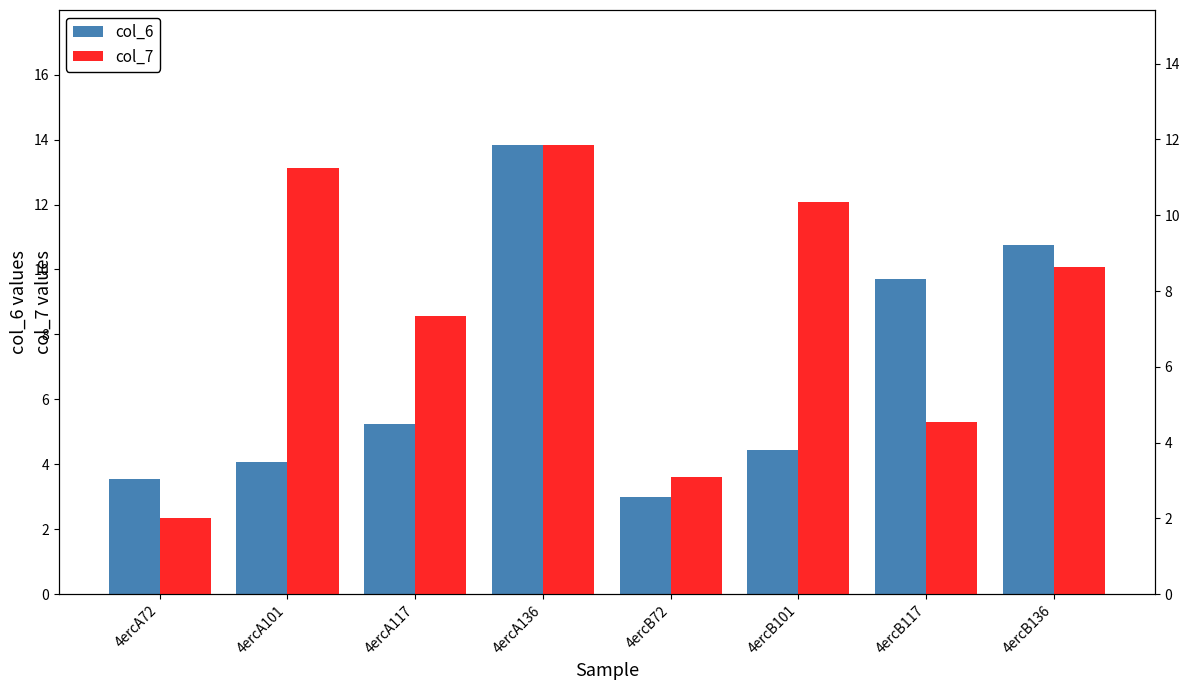

How many data points does each series have?

8